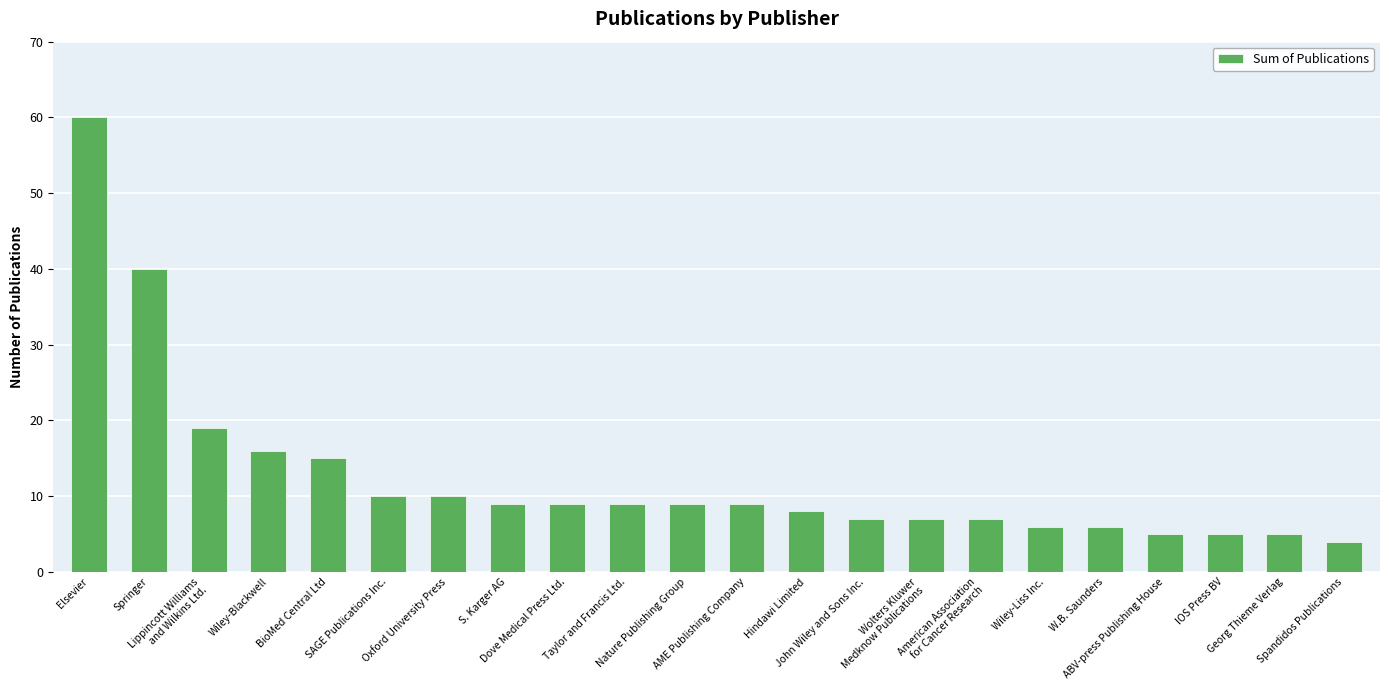

What is the sum of the values at Wolters Kluwer
Medknow Publications and Taylor and Francis Ltd.?

16